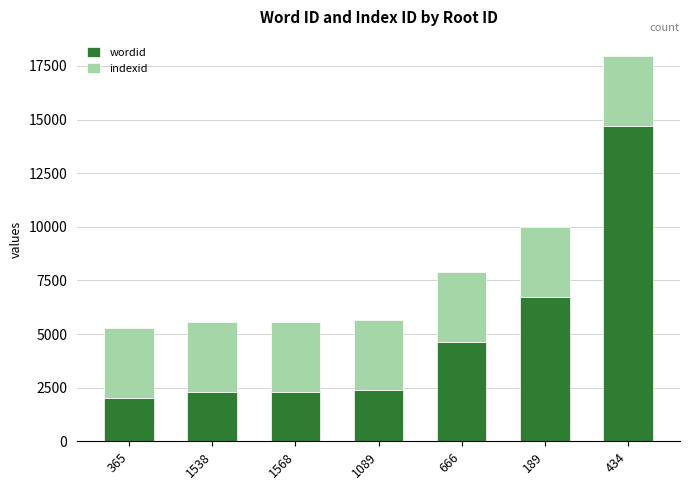

The wordid series shows 4632 at 666. True or false?

True